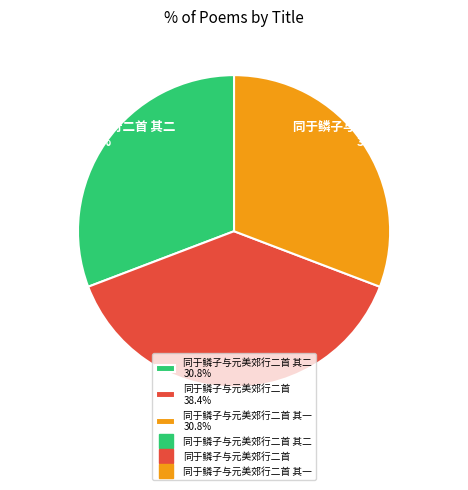

Approximately how many times larger is the value at 同于鳞子与元美郊行二首 38.4% compared to 同于鳞子与元美郊行二首 其二 30.8%?

1.2